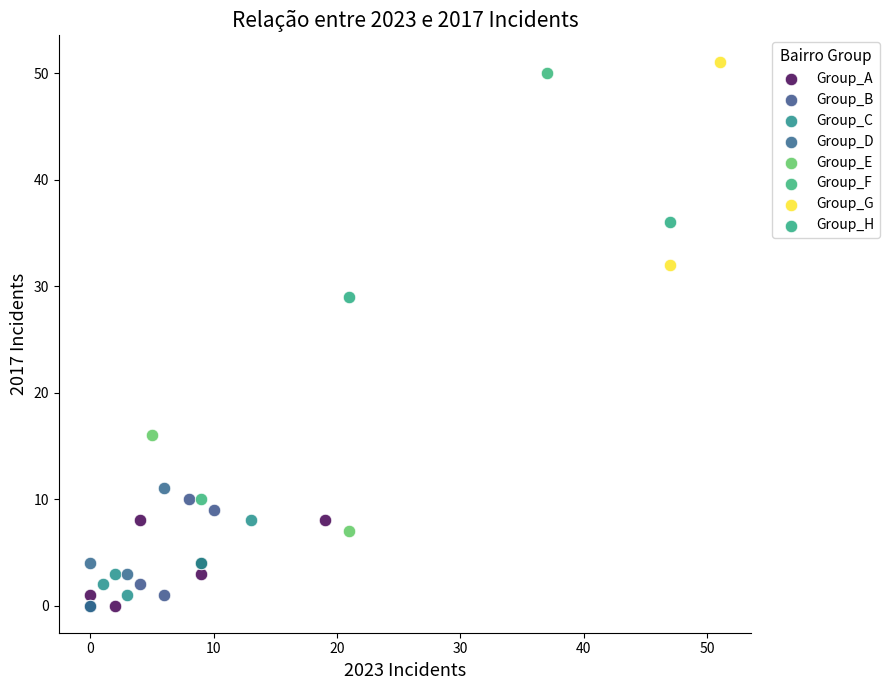

Which series has the largest Y range (max minus min)?

Group_F